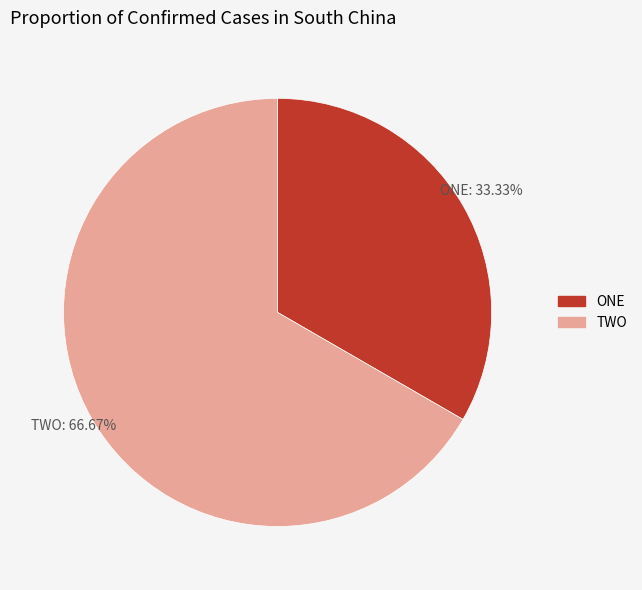

Is it true that TWO is 67% of the pie?

True